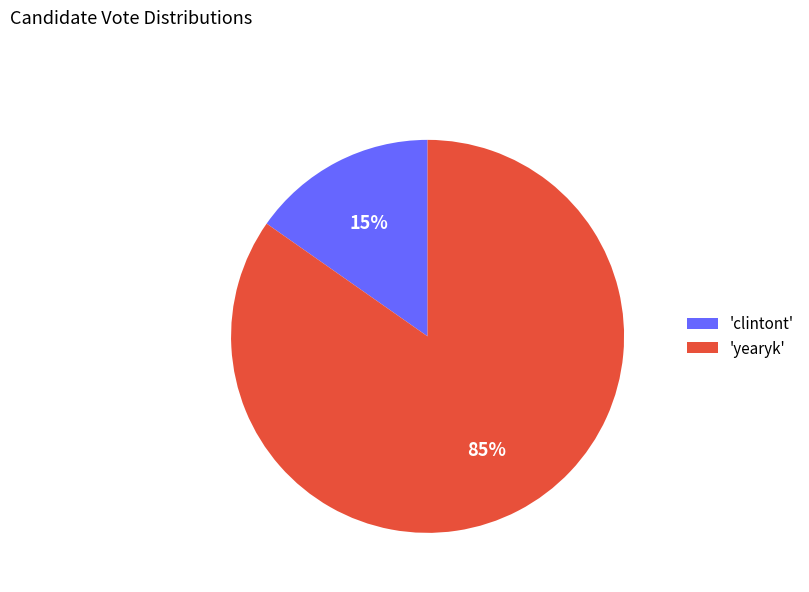

Between 'clintont' and 'yearyk', which is larger?

'yearyk'